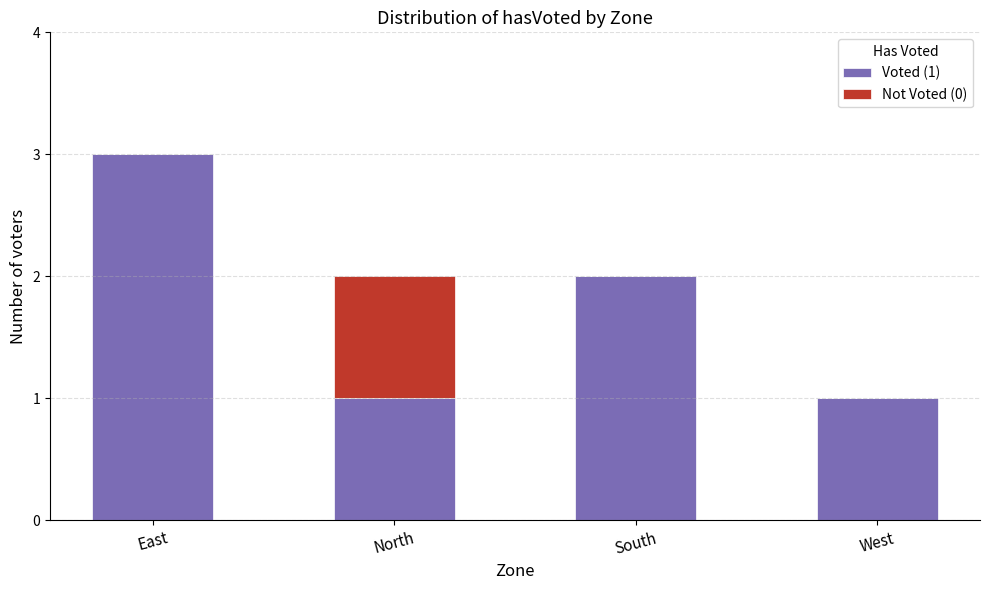

The value of Voted (1) at West is 0. True or false?

False